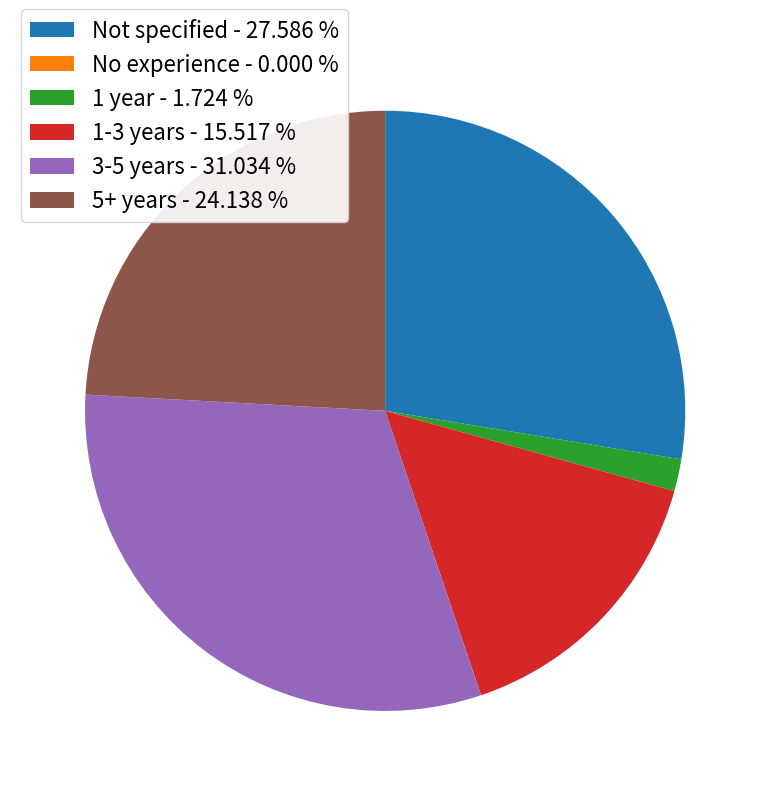

Does 1-3 years represent more than half of the total?

No